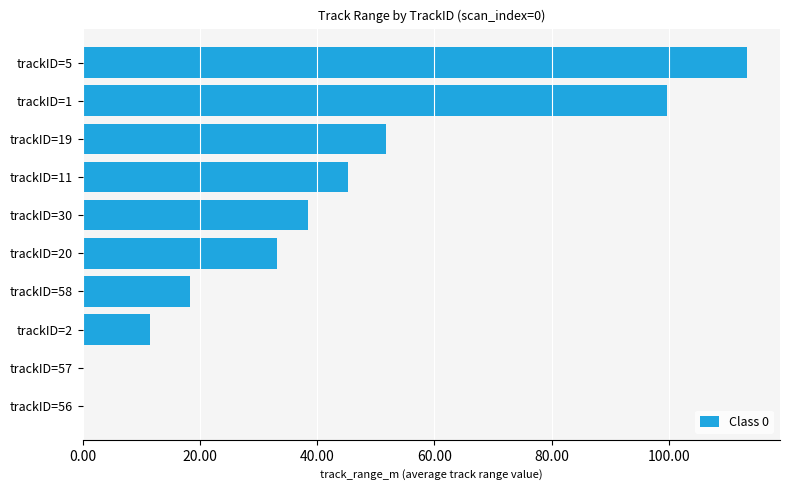

At which category does the chart reach its peak across all series?

trackID=5